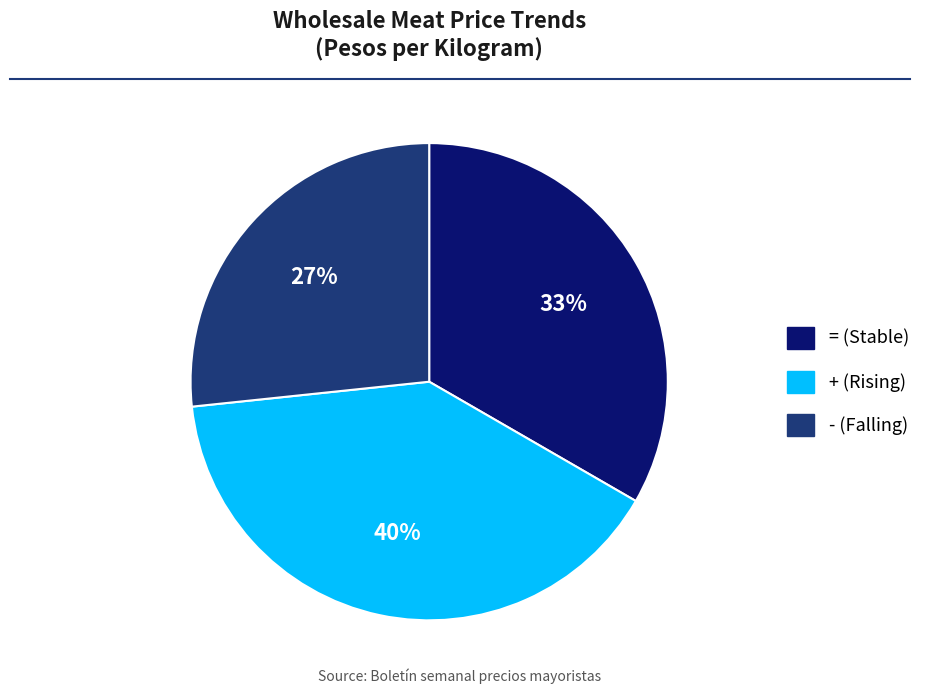

Count the number of slices in the pie.

3